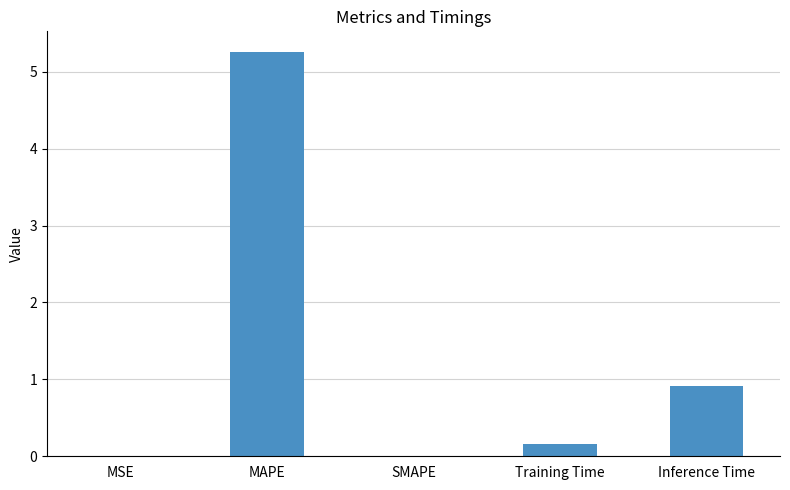

Where is the data nearest to the value 2?

Inference Time